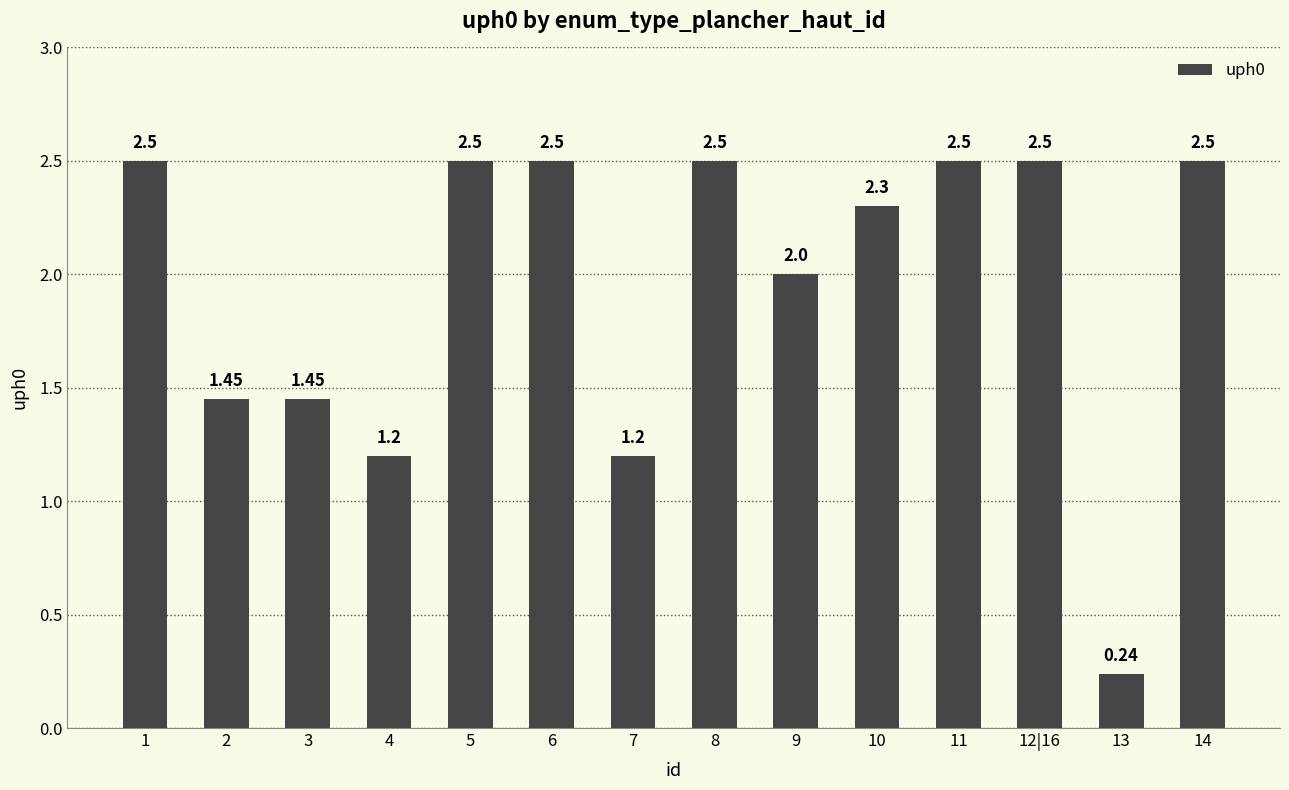

Does the chart contain stacked bars?

No